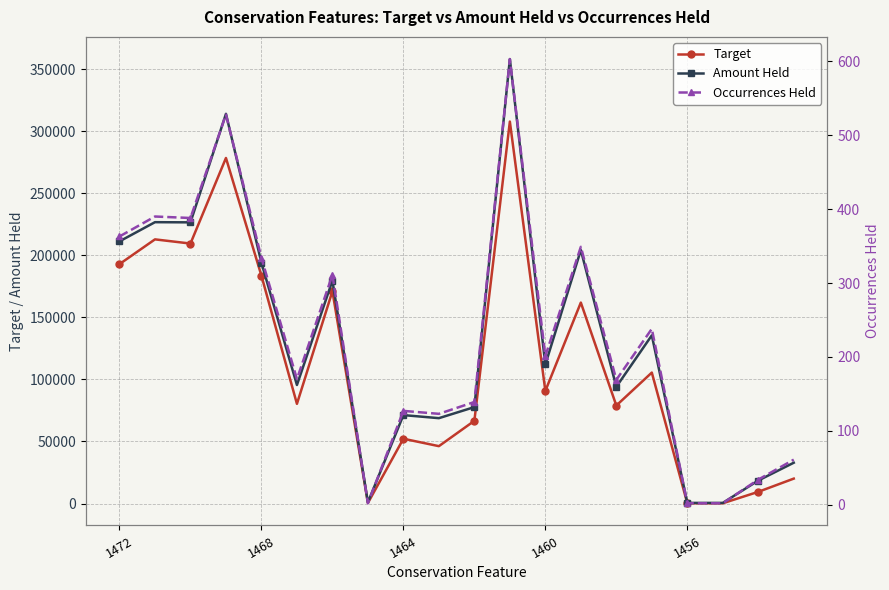

Does the chart have visible grid lines?

Yes